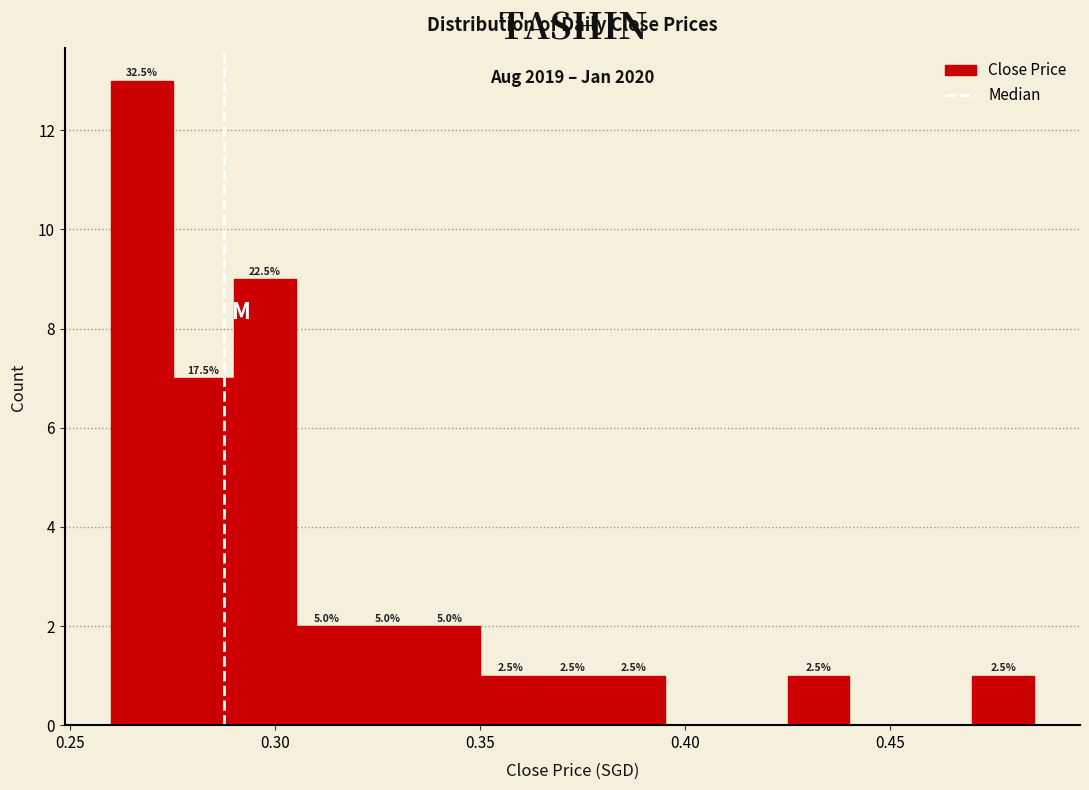

Read against the x-axis, roughly where is the centre of the tallest bar?

0.270